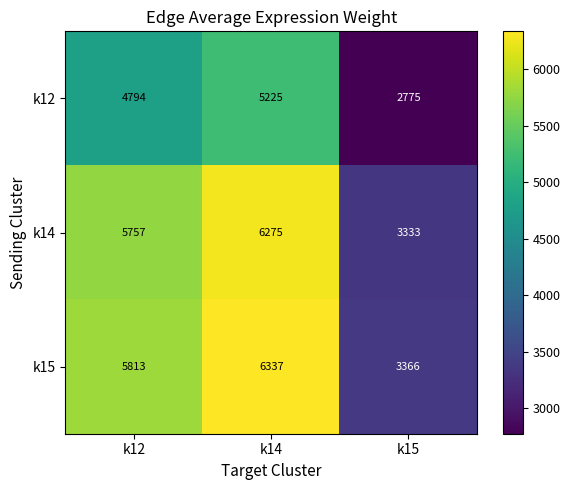

At which category does the chart reach its minimum across all series?

k15